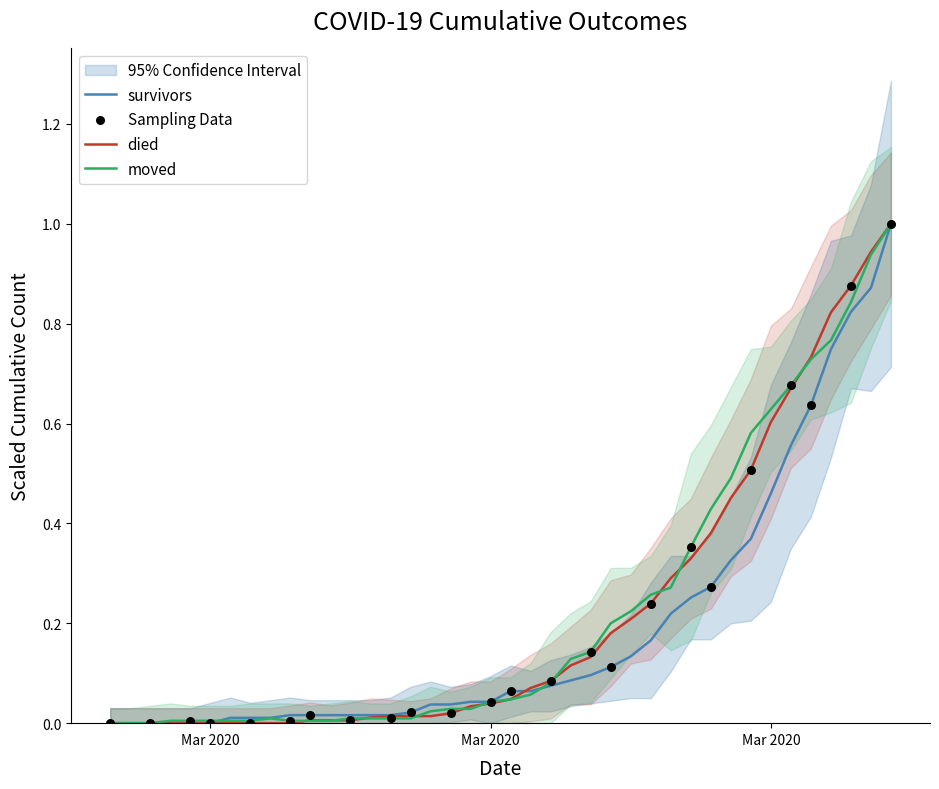

Which series reaches the maximum Y coordinate?

survivors